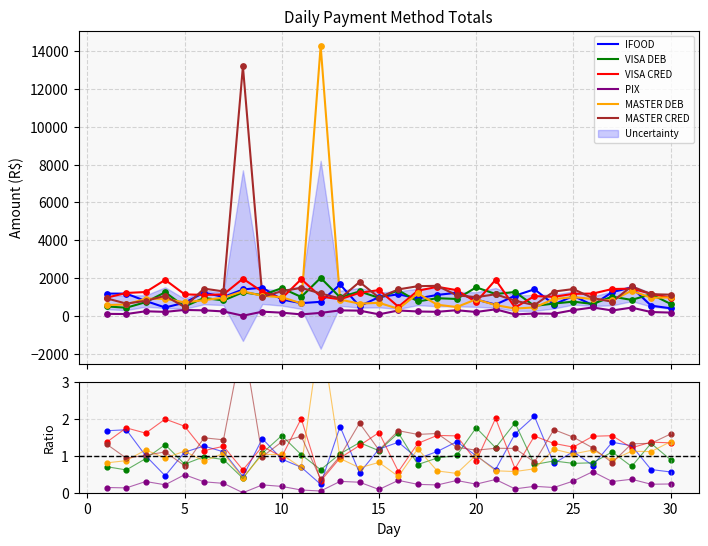

What are all the series names shown in the legend?

IFOOD, VISA DEB, VISA CRED, PIX, MASTER DEB, MASTER CRED